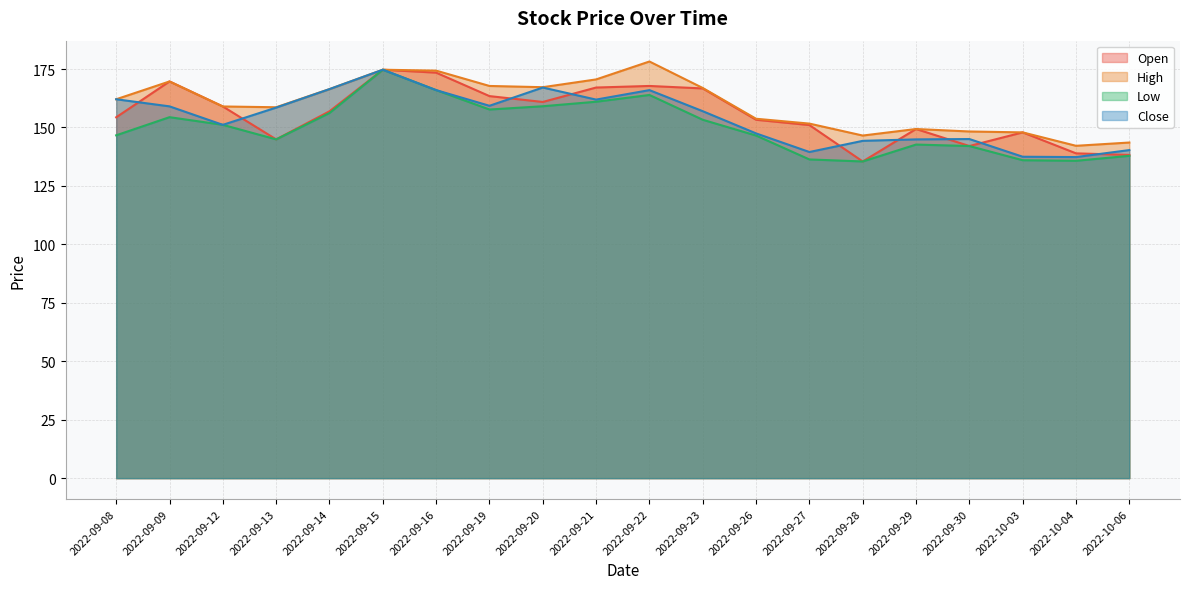

Is it true that Open equals 214.3 at 2022-09-29?

False